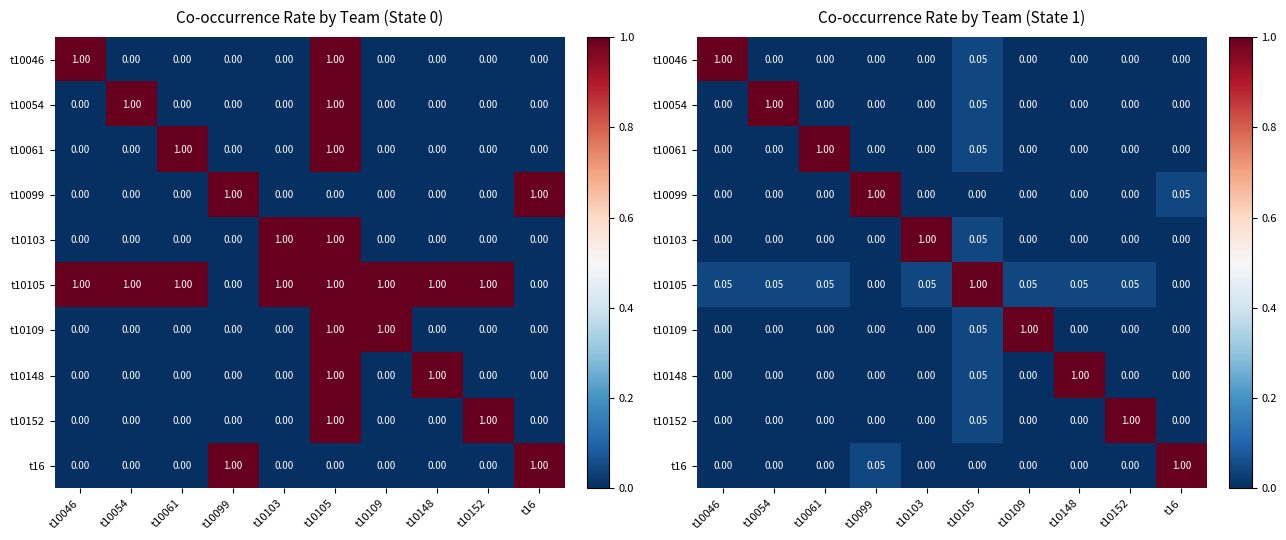

Between t10109 and t16, which is larger?

t10109